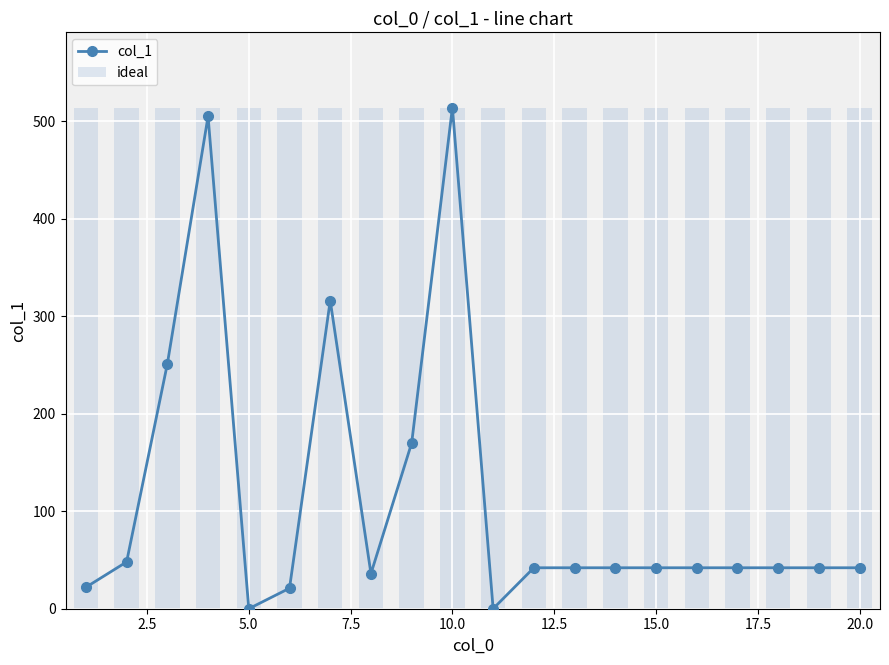

How many series are shown in this chart?

2